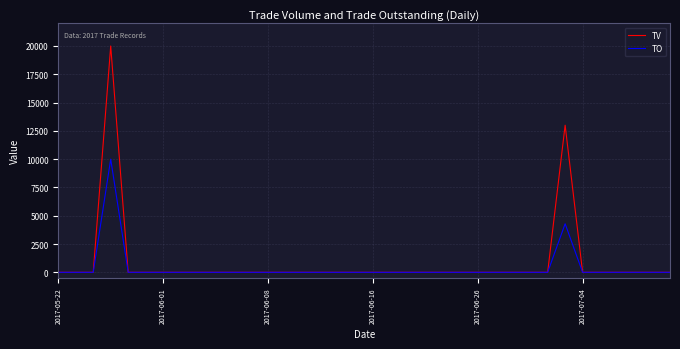

Which series has the widest spread of values?

TV